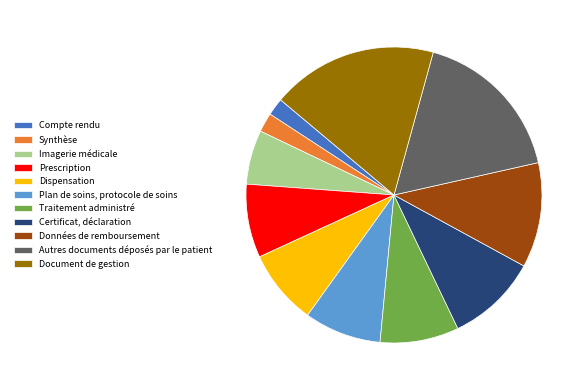

Which slice is the largest?

Document de gestion